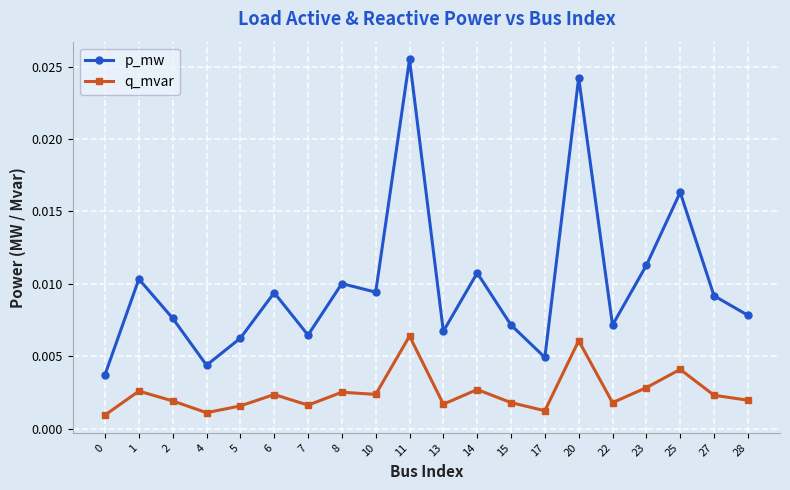

At how many categories does at least one series exceed 0?

20